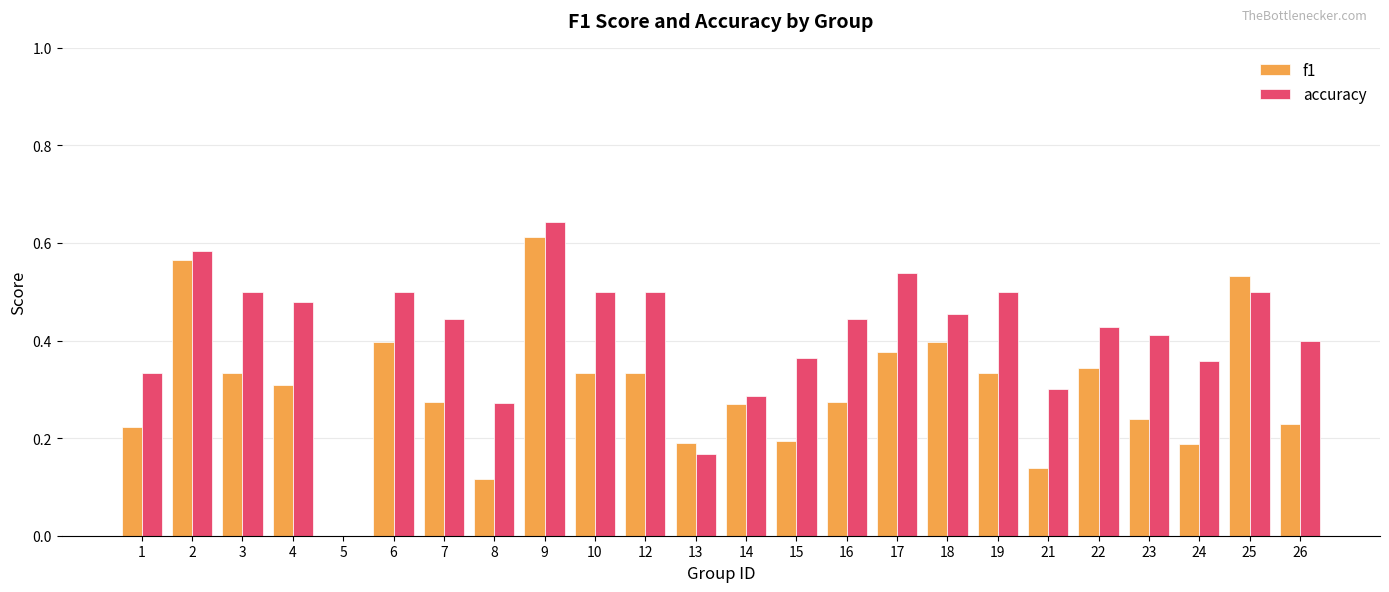

Is it true that f1 equals 0.6 at 18?

False